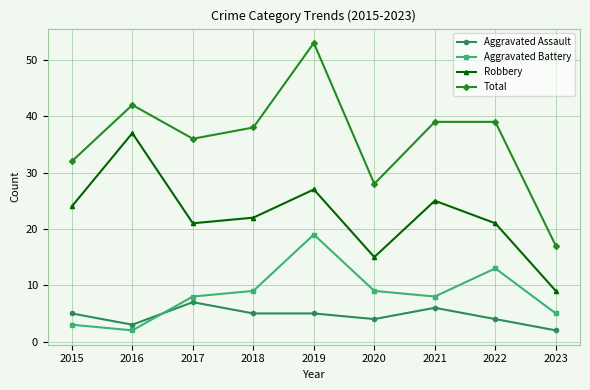

What is the value of the Total point at the 4th from the left?

38